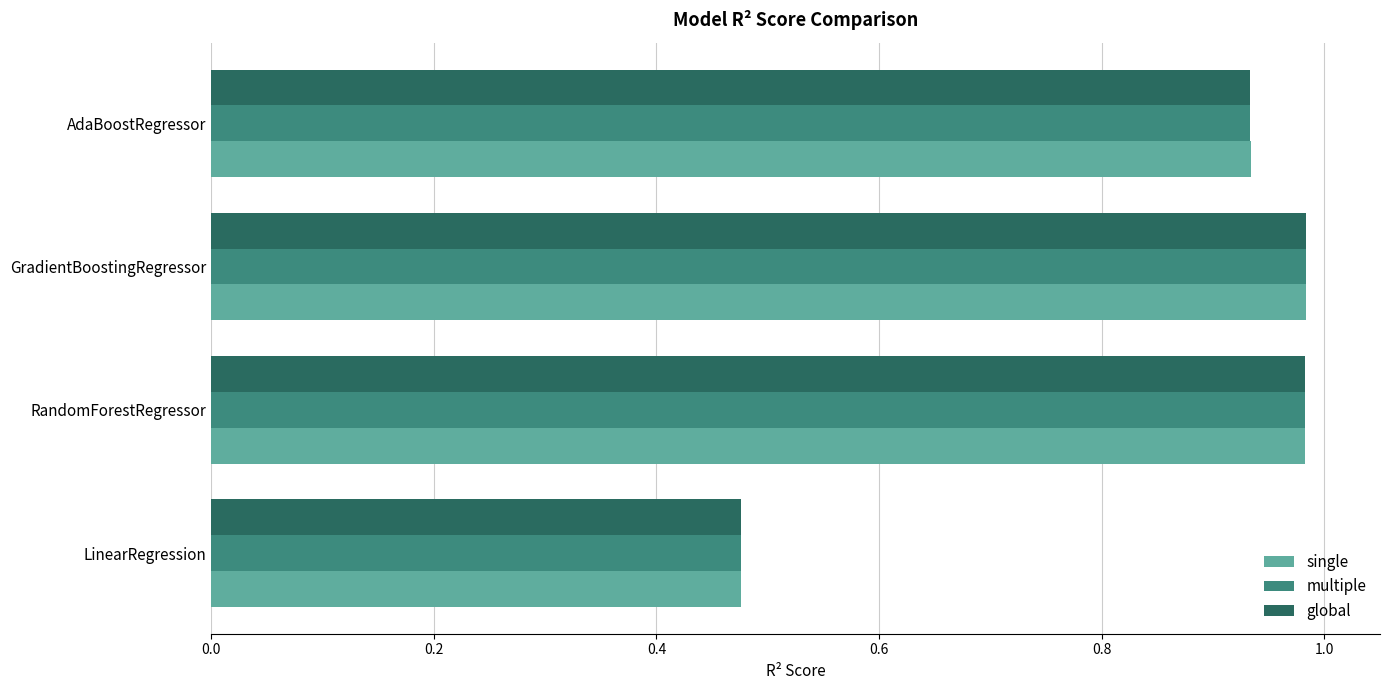

Which series has the largest range (max minus min)?

single